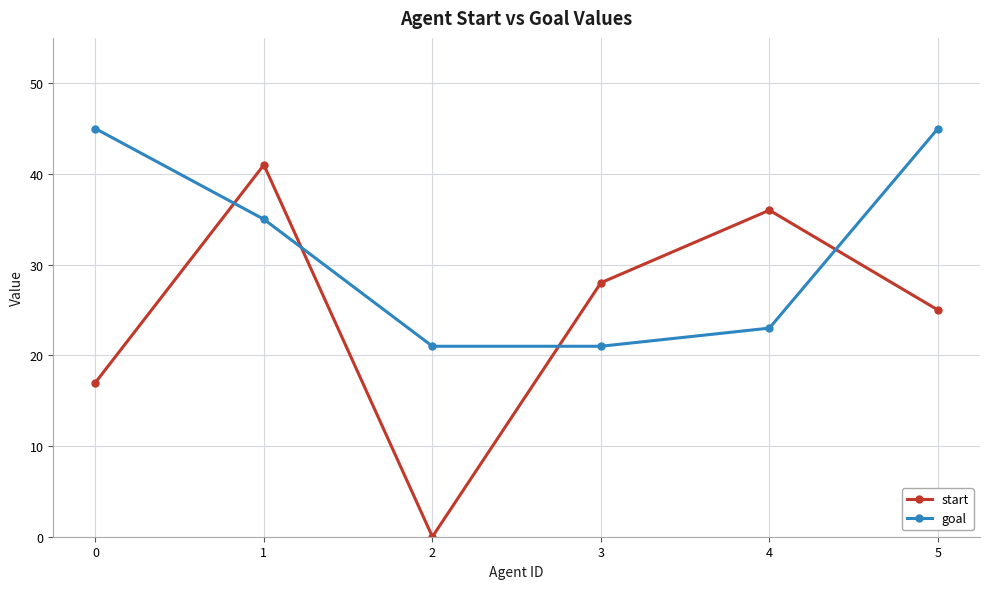

Count the number of data series in this chart.

2